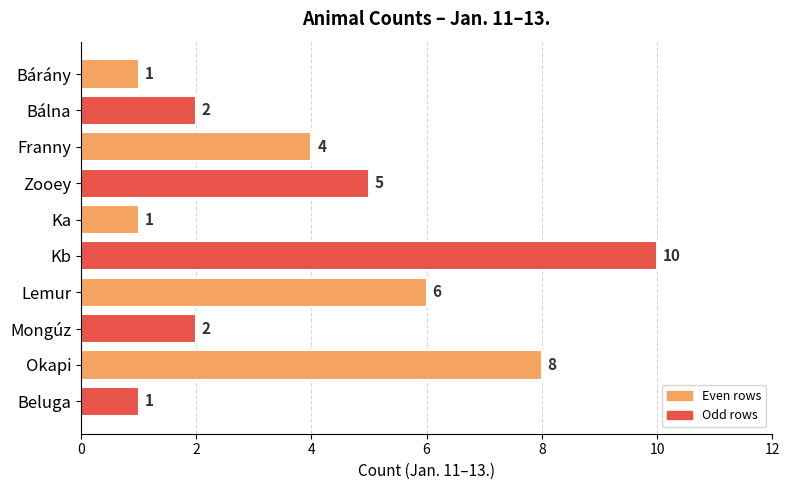

What is the value of the 2nd bar from the top?

2